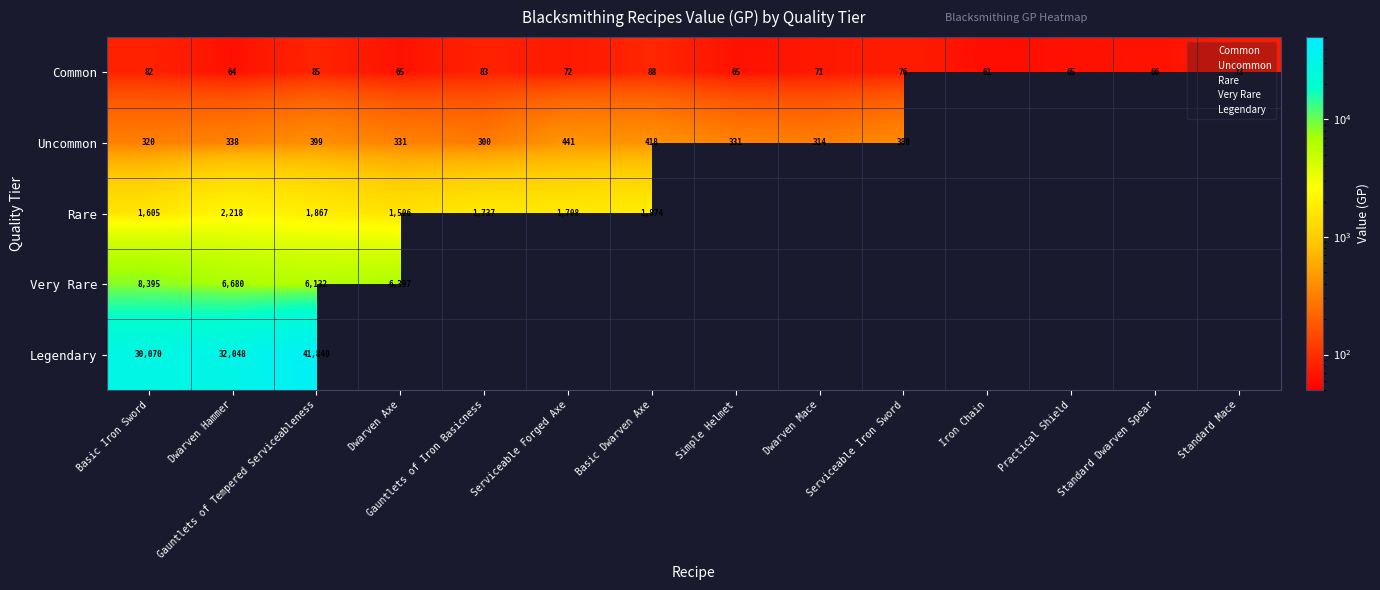

At how many categories does at least one series exceed 4876?

4